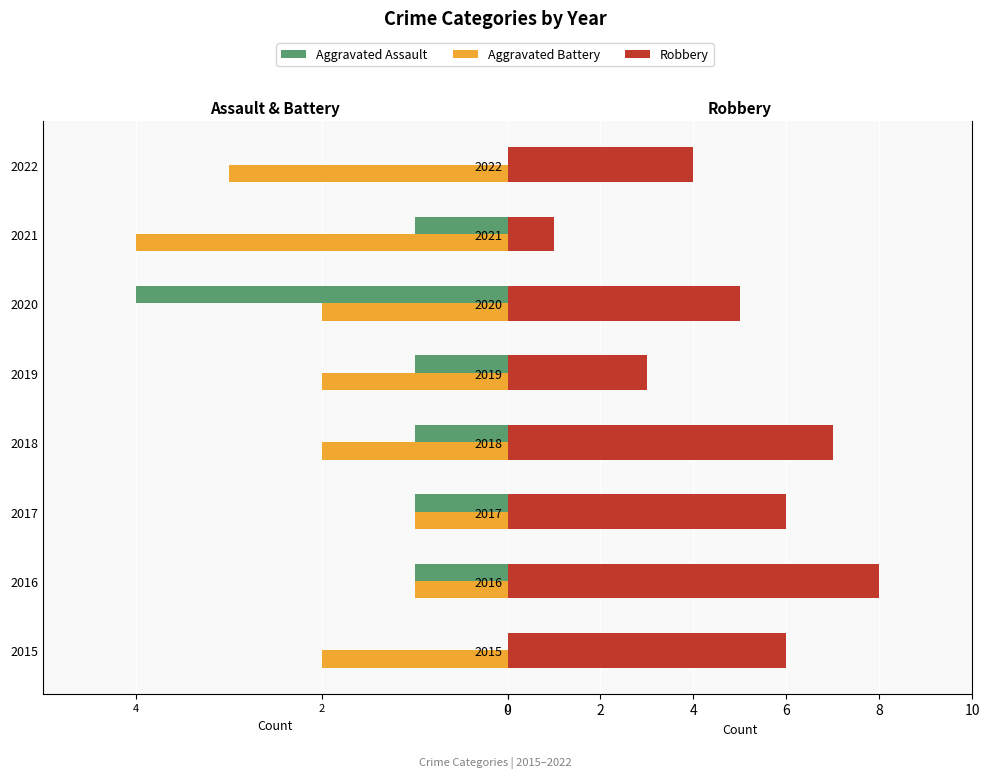

How many groups of bars are there?

8